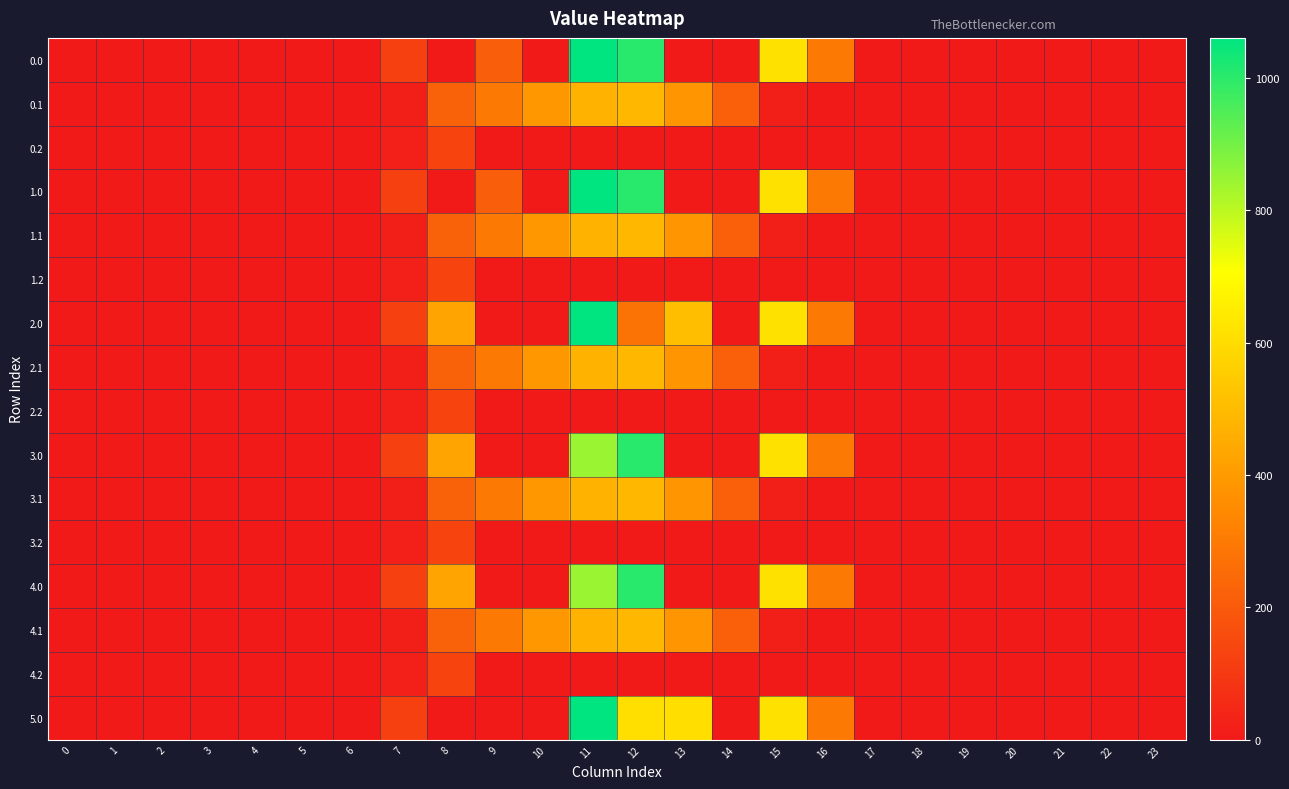

At which category is the sum across all series the highest?

11